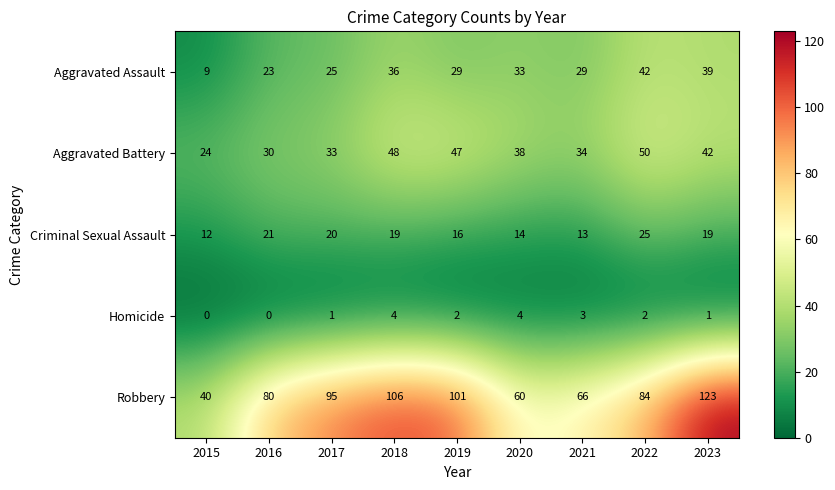

Rank the series at 2020 from lowest to highest value.

Homicide, Criminal Sexual Assault, Aggravated Assault, Aggravated Battery, Robbery